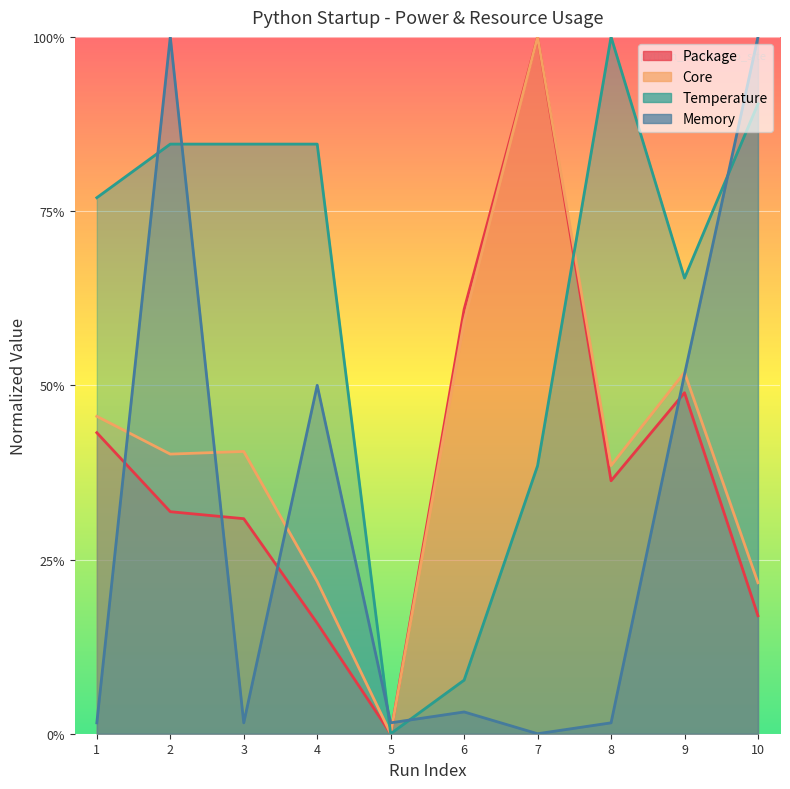

Which series ends up on top after the final intersection of Temperature and Package?

Temperature